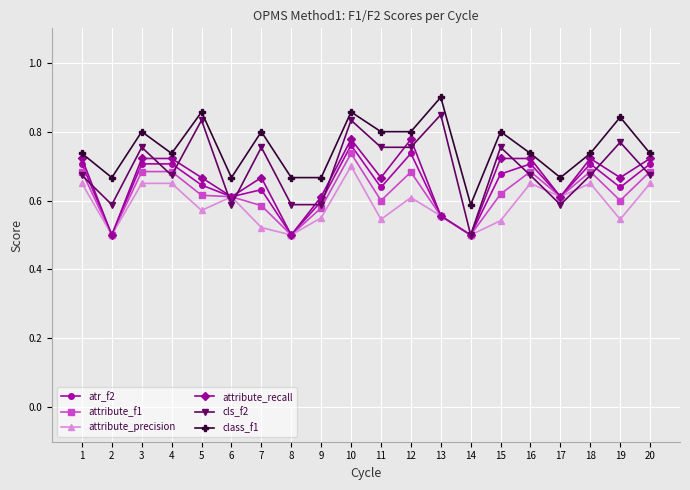

Is the value of attribute_recall at 17 greater than the value of class_f1 at 11?

No